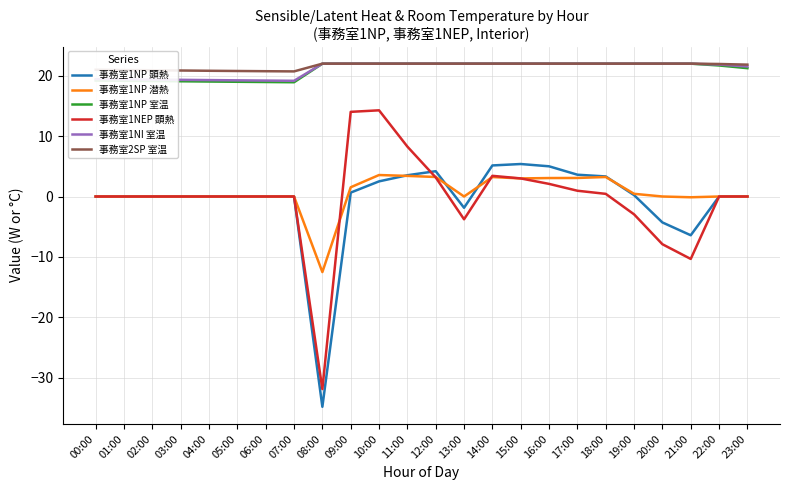

What is the difference between the highest and lowest values at 22:00?

21.9